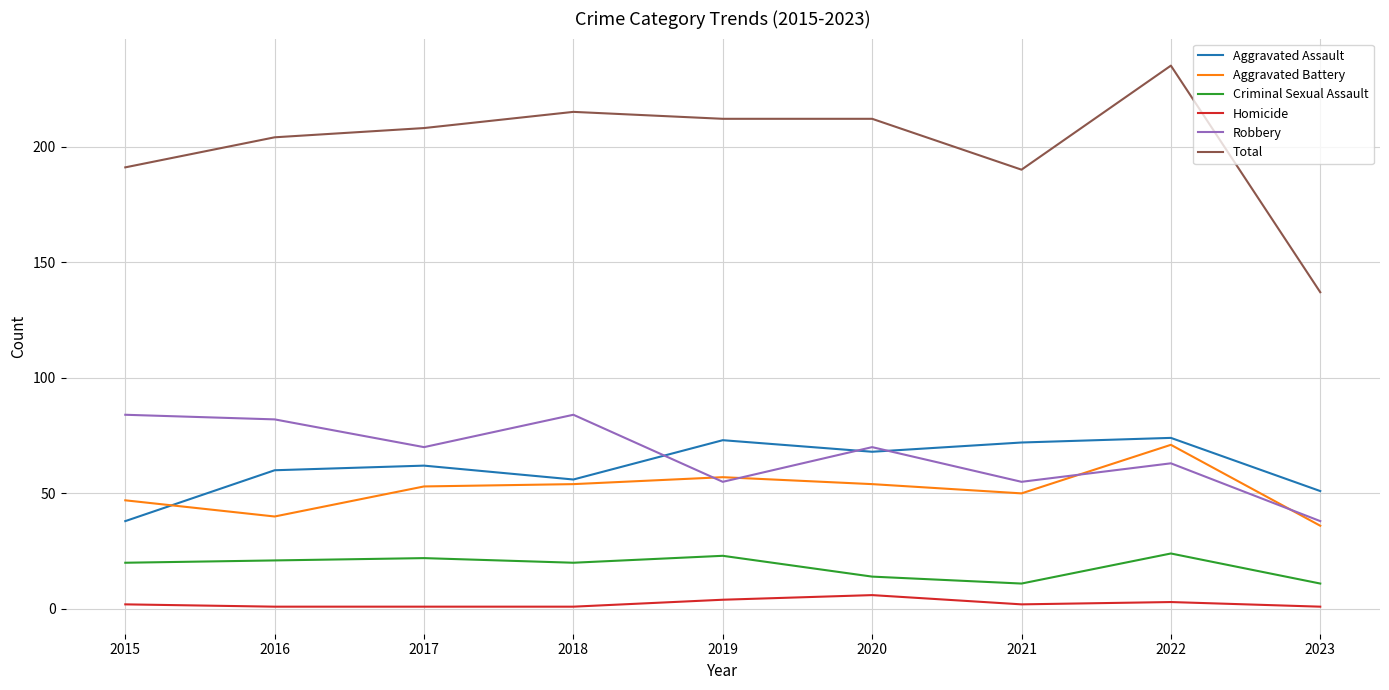

True or false: Criminal Sexual Assault has a value of 11 at 2016.

False